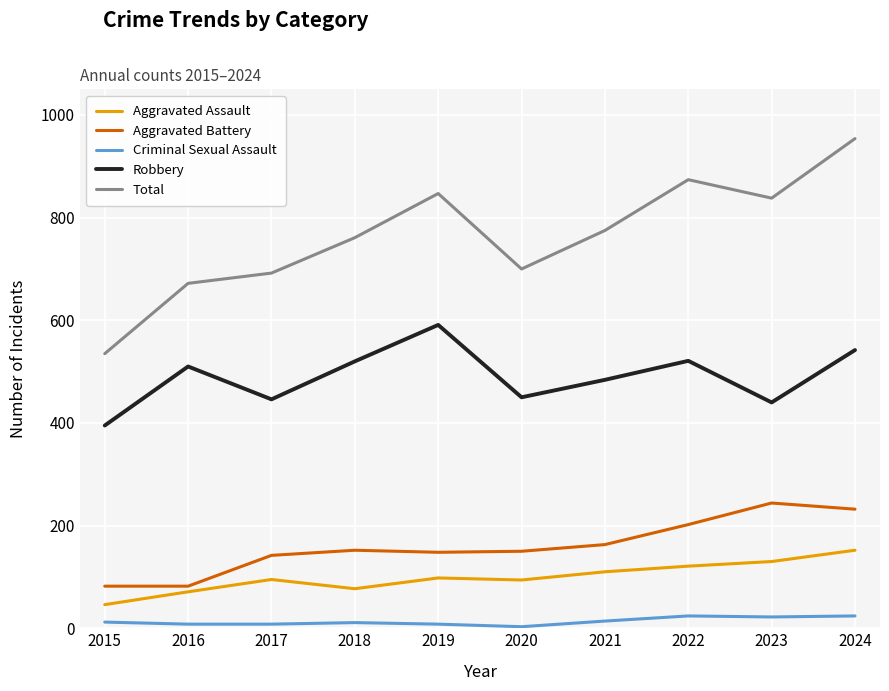

What is the smallest value displayed?

3